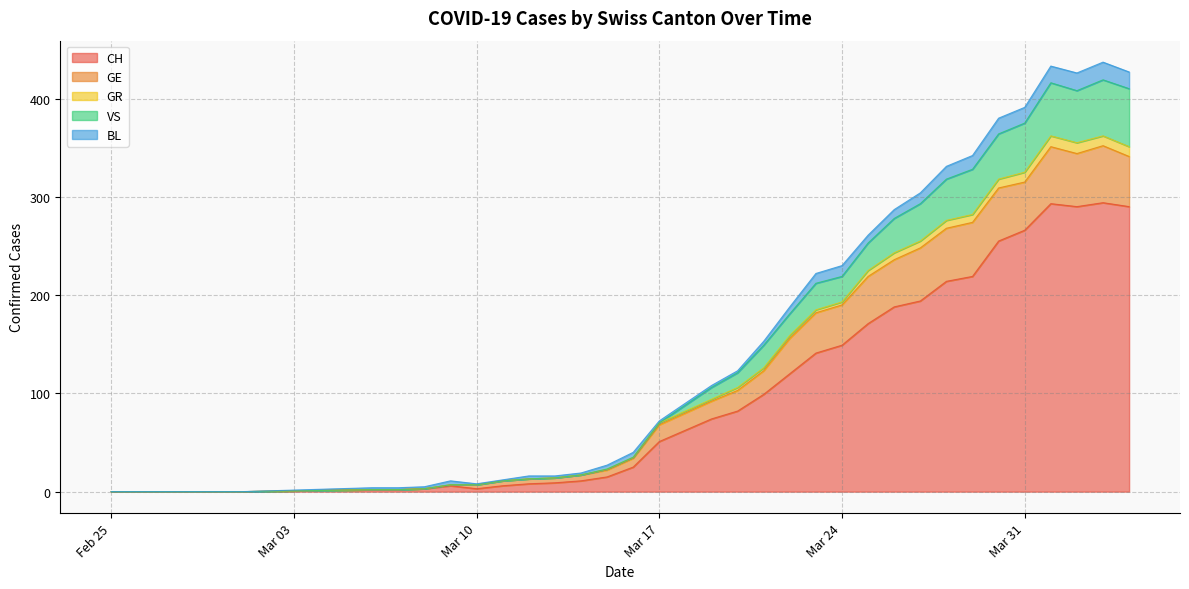

True or false: GE and GR cross at least once.

False